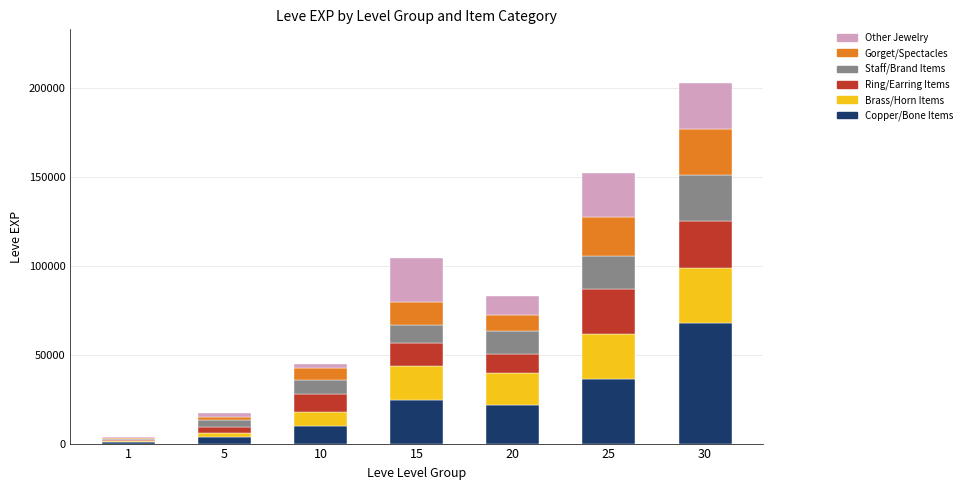

At which category is the sum across all series the highest?

30